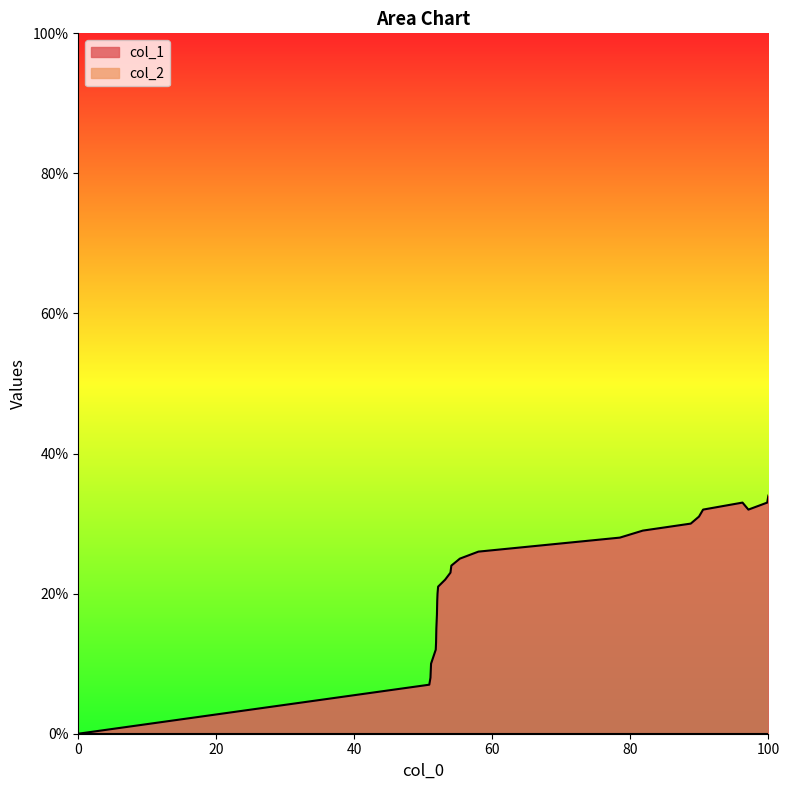

Which series has the largest total across all categories?

col_1